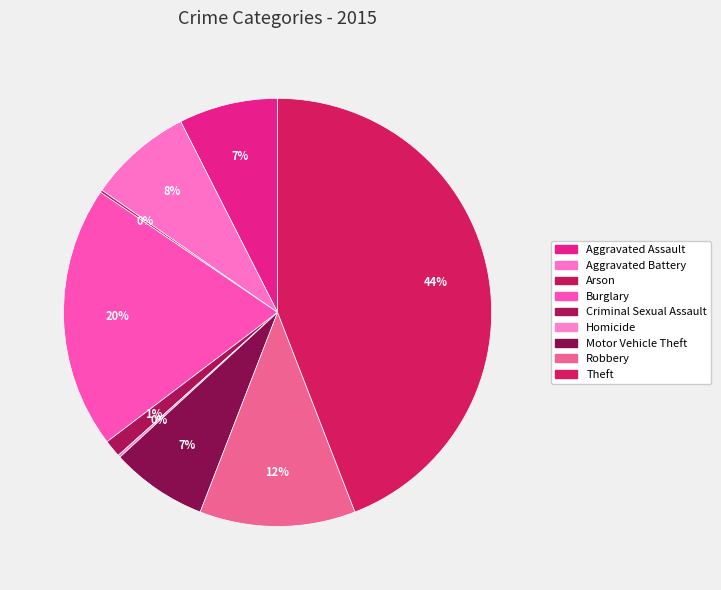

Does Burglary account for over 50% of the chart?

No